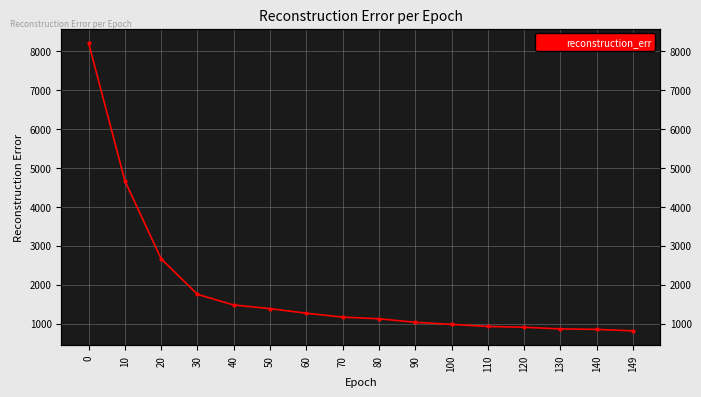

What is the value of the 11th point from the left?

978.6